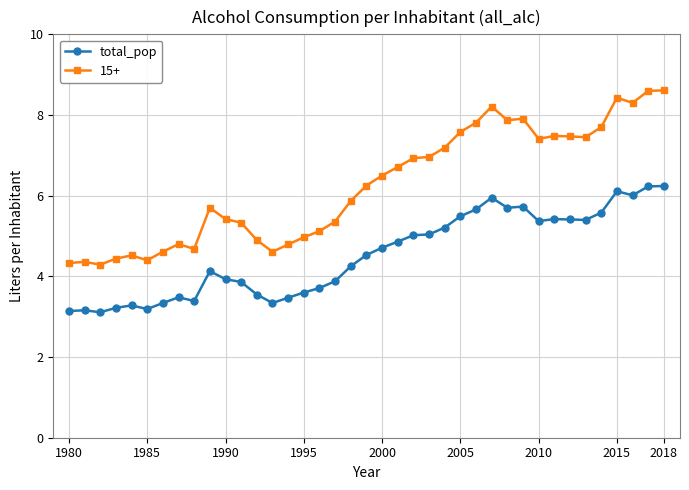

What is the difference between the maximum and minimum values in the 15+ series?

4.3